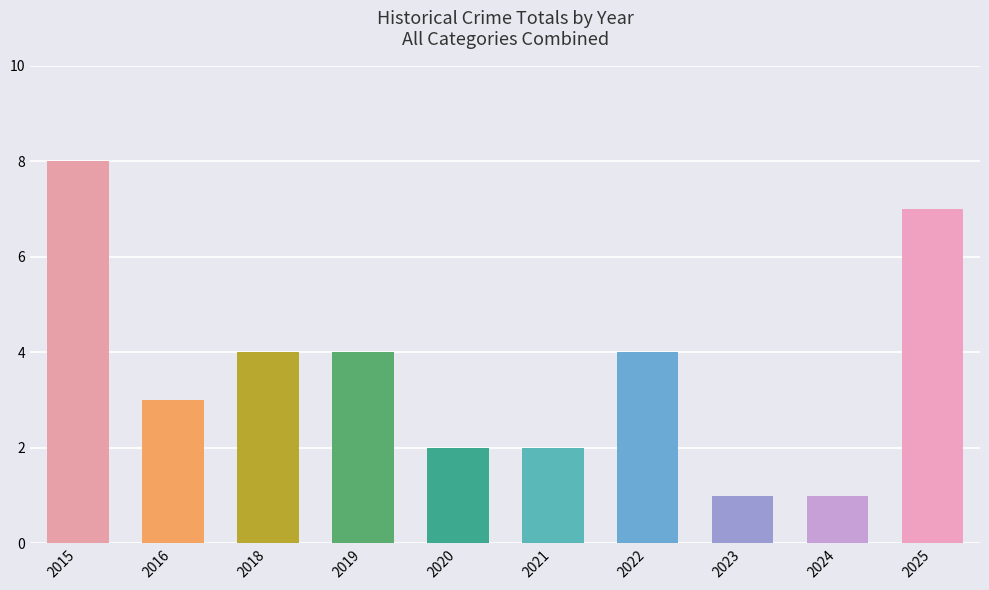

What is the sum of all values?

36